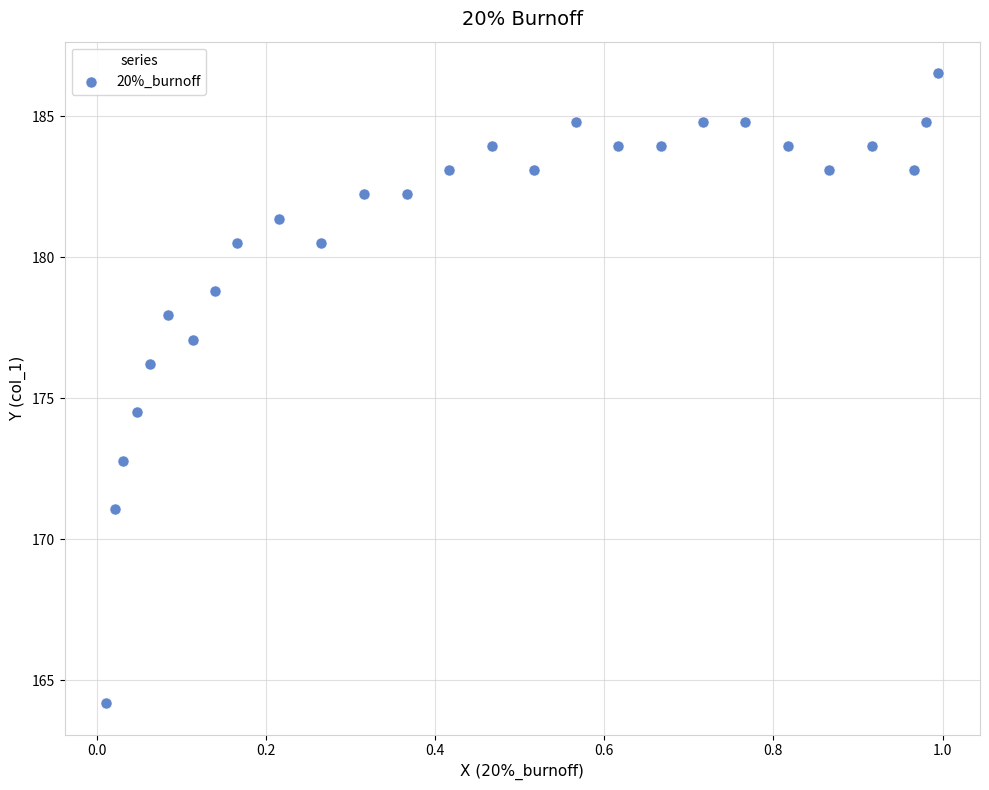

What Y value in the scatter plot is closest to 175?

174.5